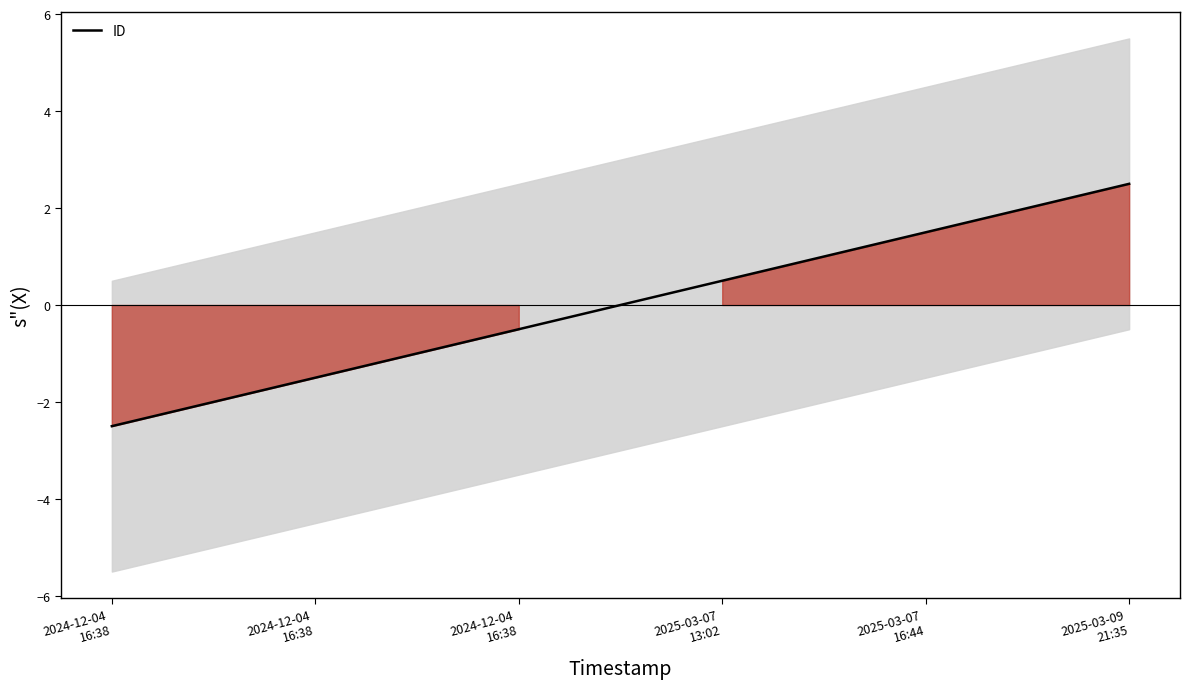

List the labels in order of value, smallest first.

2024-12-04
16:38, 2024-12-04
16:38, 2024-12-04
16:38, 2025-03-07
13:02, 2025-03-07
16:44, 2025-03-09
21:35